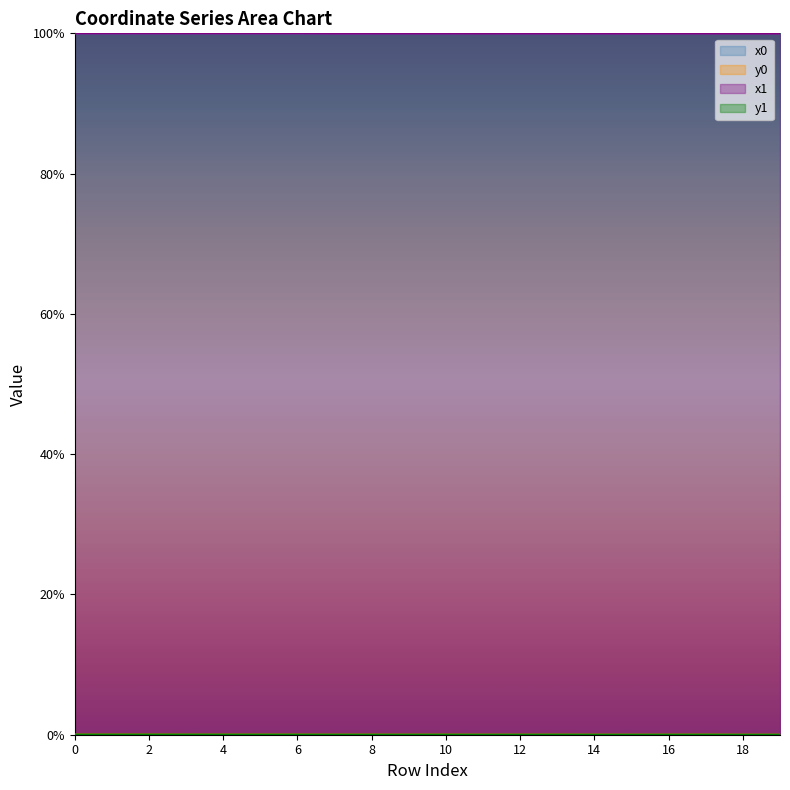

True or false: y1 and x0 cross at least once.

False